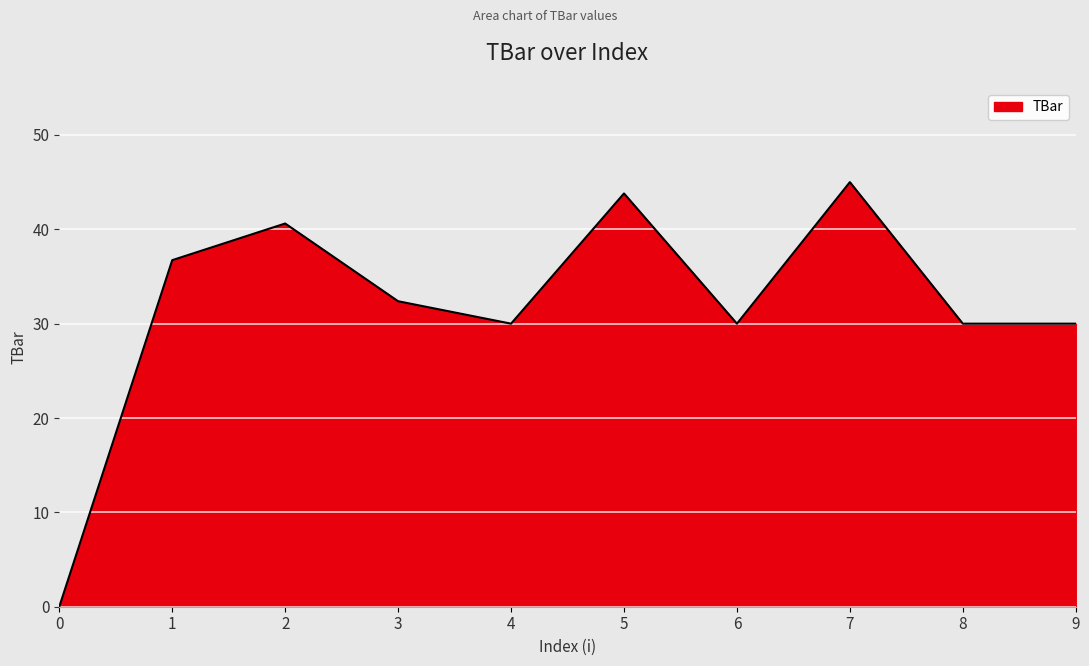

How many lines are shown in the chart?

1